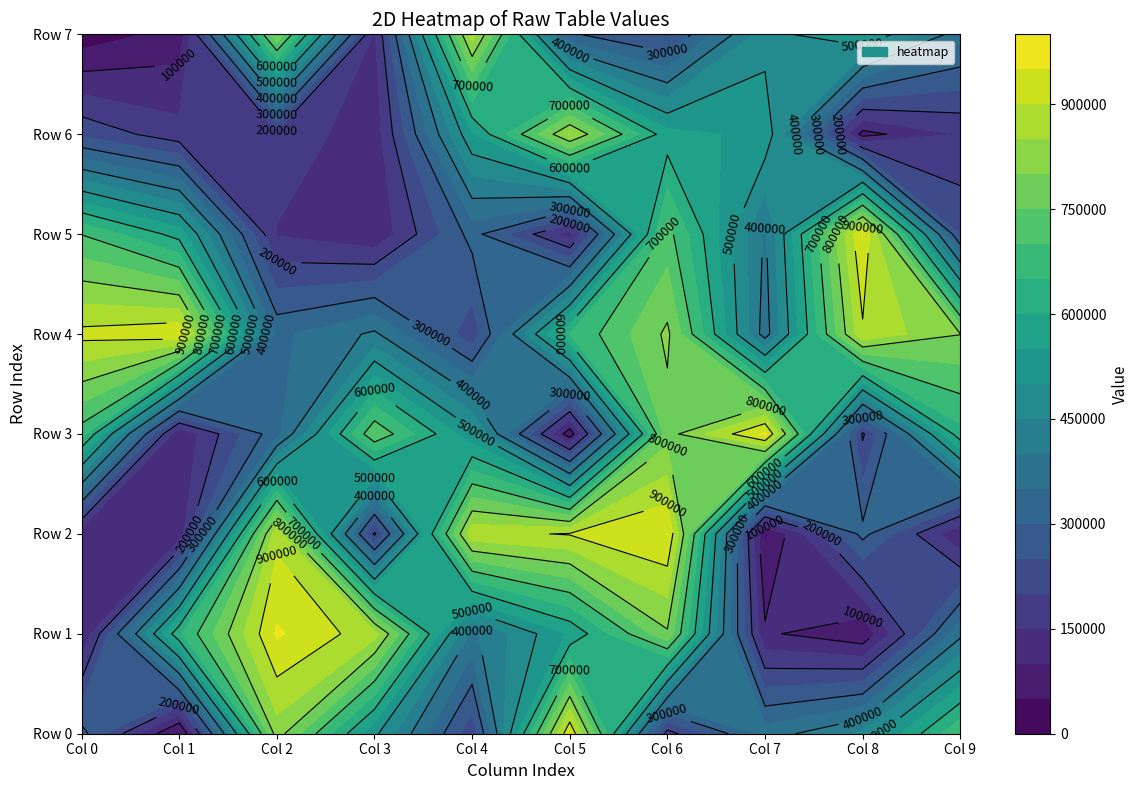

Rank the series at 0 from lowest to highest value.

row7, row1, row2, row6, row0, row3, row5, row4